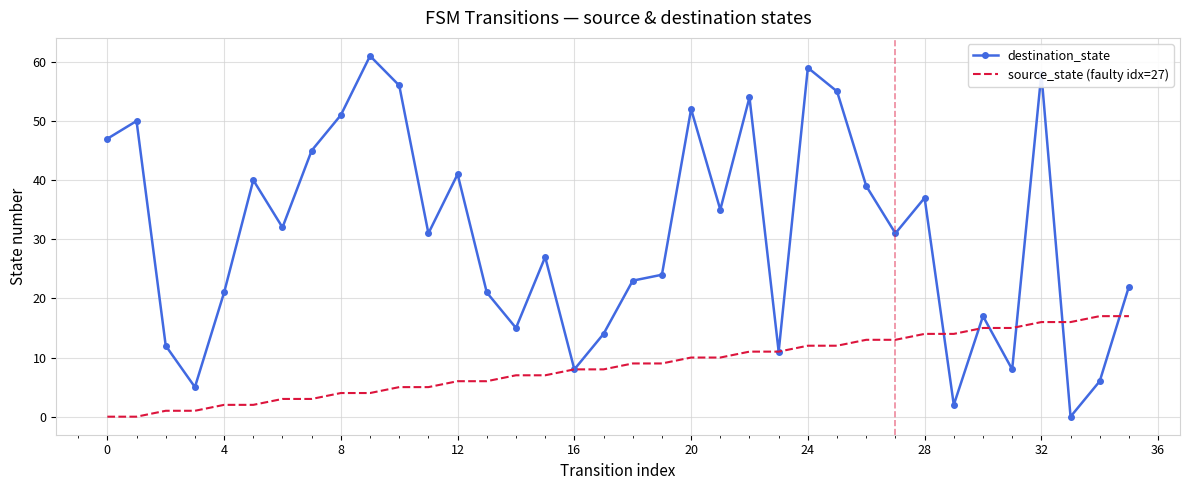

Which series has the largest range (max minus min)?

destination_state